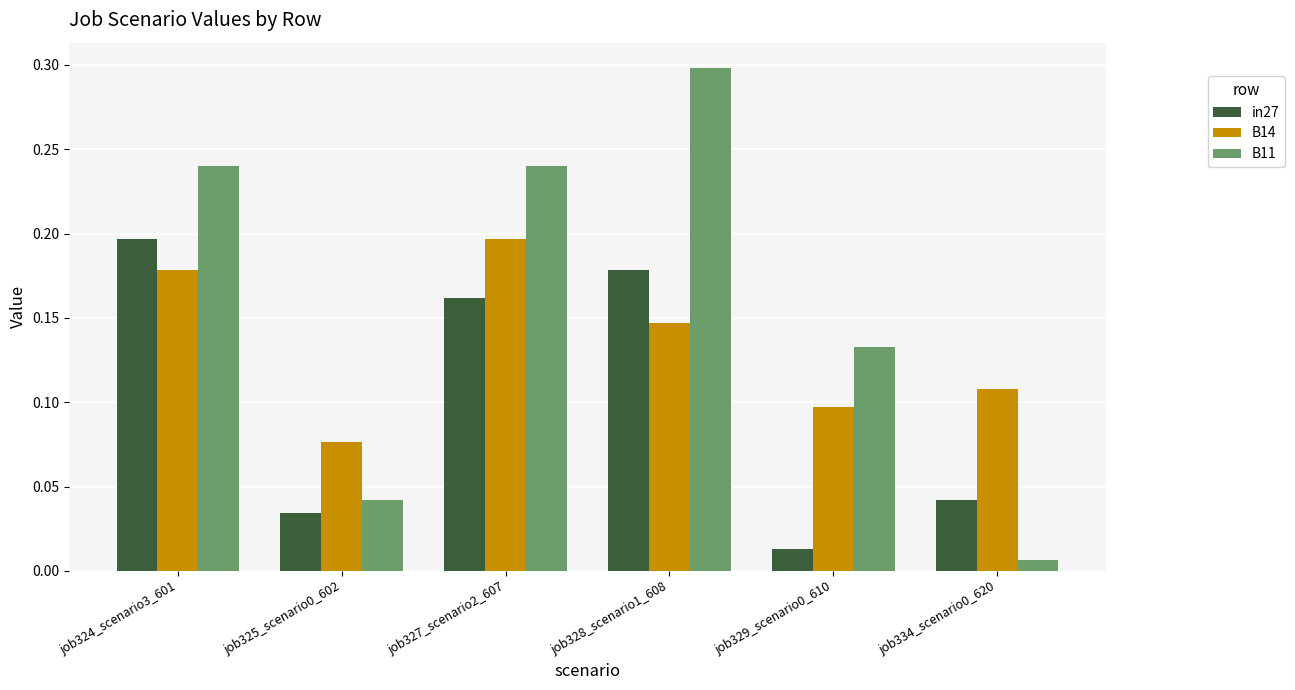

What are all the series names shown in the legend?

in27, B14, B11